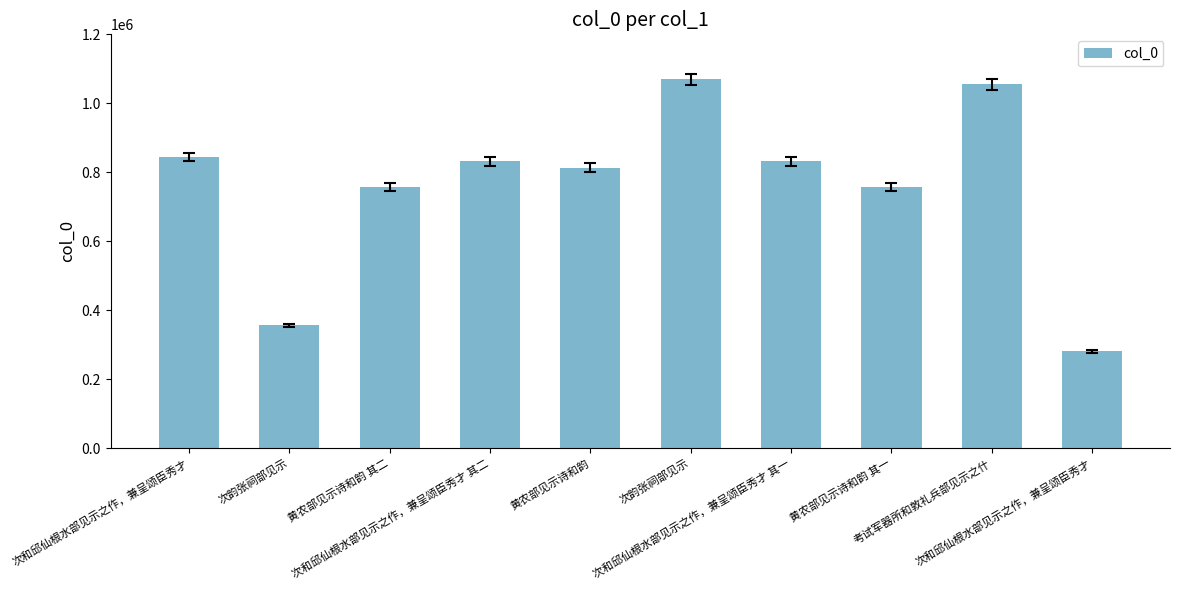

What is the ratio of the value at 次和邱仙根水部见示之作，兼呈颂臣秀才 to the value at 次和邱仙根水部见示之作，兼呈颂臣秀才 其二?

0.3